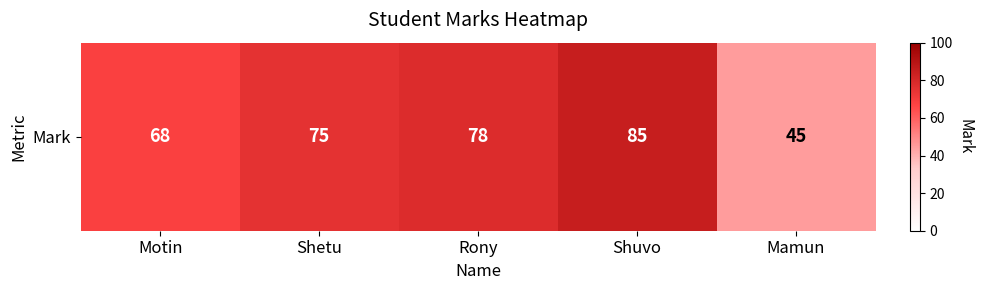

What is the approximate value at Motin, to the nearest 5?

70